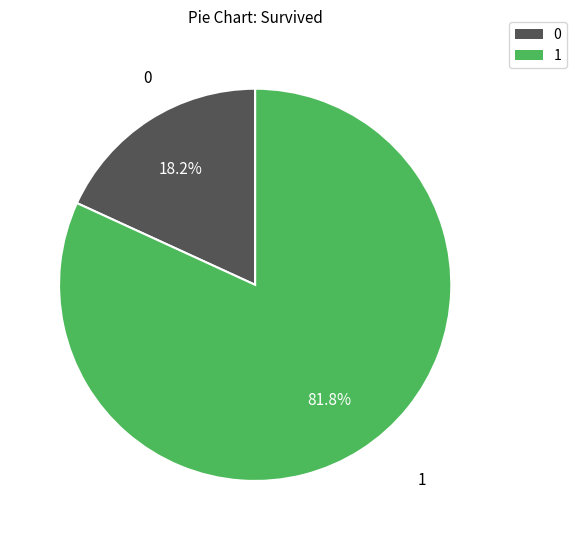

Is there any slice that represents more than half of the pie?

Yes